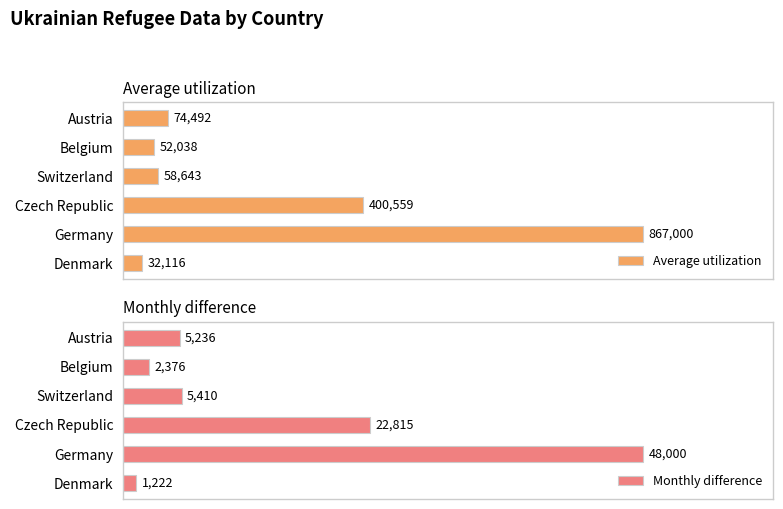

Rank the series by their average value, from highest to lowest.

Average utilization, Monthly difference